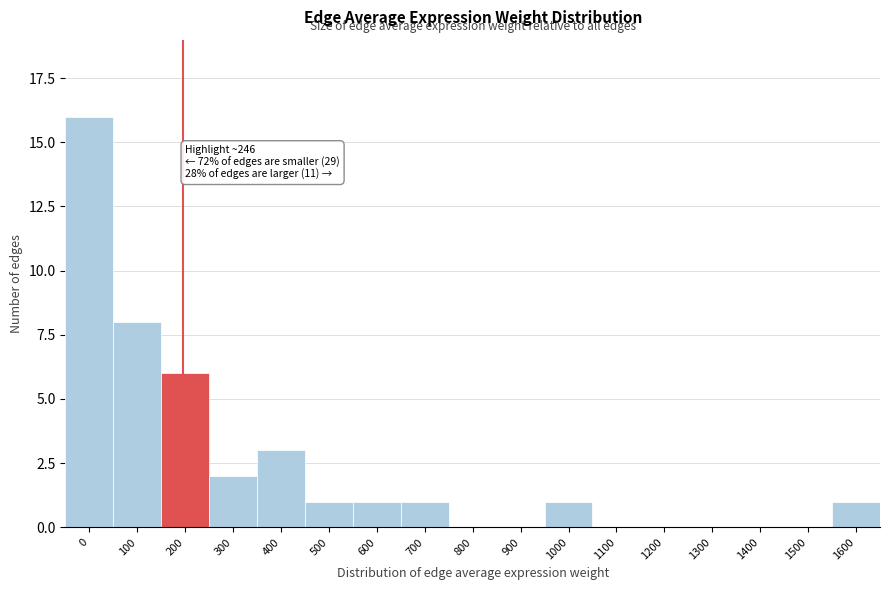

Reading left to right, list all the values displayed in this chart.

0=16	100=8	200=6	300=2	400=3	500=1	600=1	700=1	800=0	900=0	1000=1	1100=0	1200=0	1300=0	1400=0	1500=0	1600=1